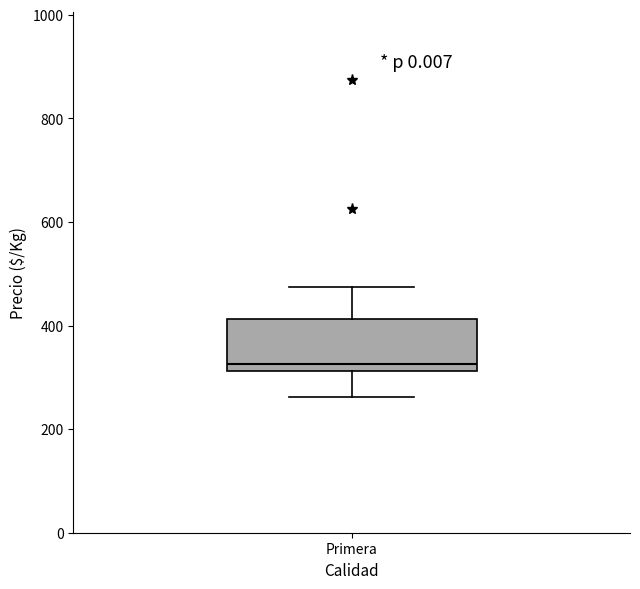

Where is the upper edge of the box for Primera on the y-axis? The values are not printed on the chart, so give them approximately, as read against the axis.

420